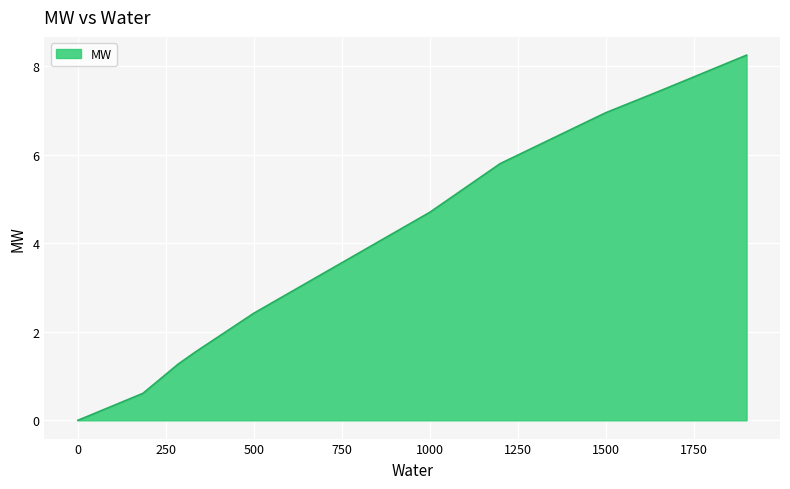

How many values exceed 3?

6